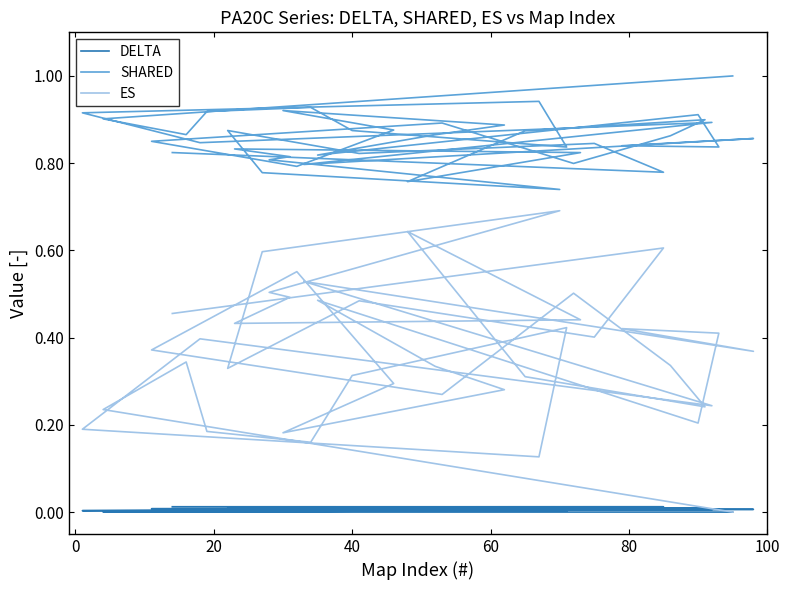

Reading right to left, transcribe all the data shown in this chart.

DELTA: 0.0	0.0	0.0	0.0	0.0	0.0	0.0	0.0	0.0	0.0	0.0	0.0	0.0	0.0	0.0	0.0	0.0	0.0	0.0	0.0	0.0	0.0	0.0	0.0	0.0	0.0	0.0	0.0	0.0	0.0	0.0	0.0	0.0	0.0	0.0	0.0	0.0	0.0	0.0	0.0
SHARED: 0.8	0.8	0.8	0.8	0.9	0.8	0.7	0.8	0.8	0.8	0.8	0.8	0.9	0.9	0.9	0.8	0.9	0.9	0.8	0.9	0.9	0.9	0.9	0.8	0.9	0.8	0.8	0.9	0.8	0.9	0.8	0.9	0.9	0.8	0.9	0.9	0.9	0.9	0.9	1.0
ES: 0.5	0.6	0.4	0.5	0.3	0.6	0.7	0.5	0.5	0.4	0.4	0.6	0.3	0.2	0.3	0.5	0.3	0.4	0.6	0.3	0.2	0.3	0.3	0.5	0.2	0.4	0.4	0.4	0.5	0.2	0.4	0.2	0.1	0.4	0.3	0.2	0.2	0.3	0.2	0.0